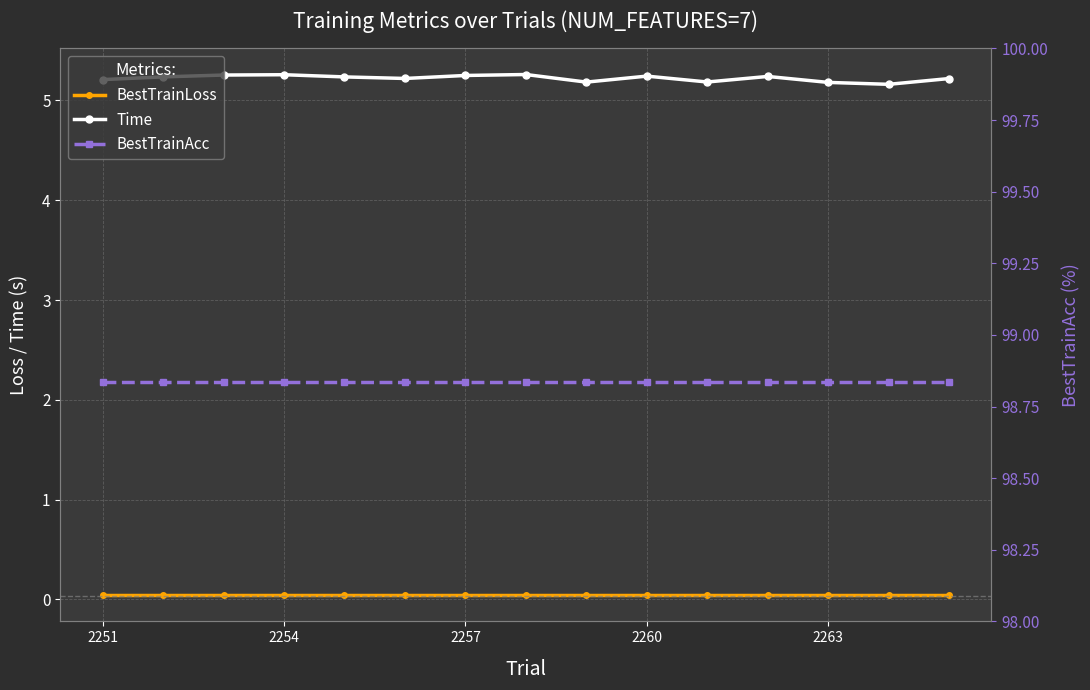

What is the maximum value for Time?

5.3